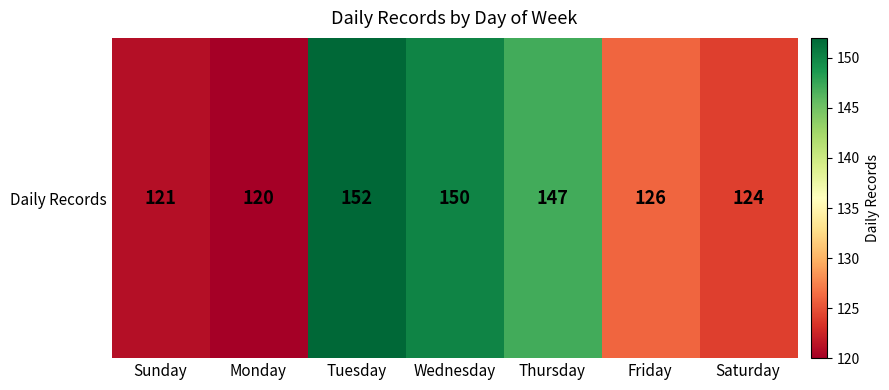

Which category has the highest value across all series?

Tuesday